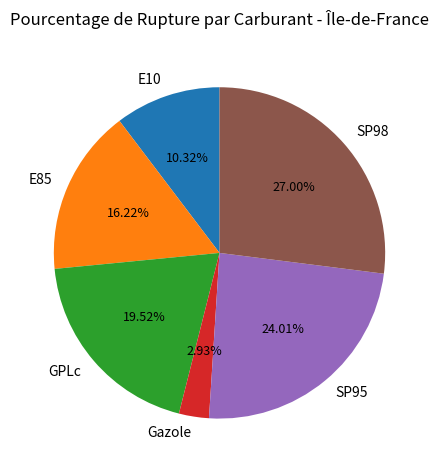

Is it true that Gazole is 3% of the pie?

True